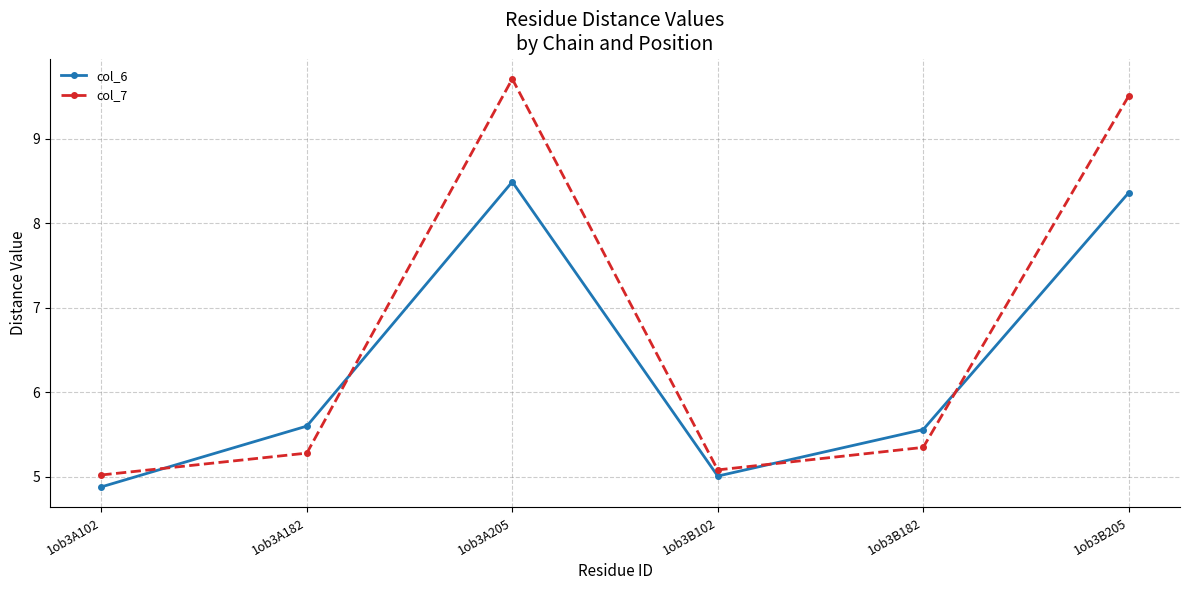

Where is the first local minimum for col_7?

1ob3B102